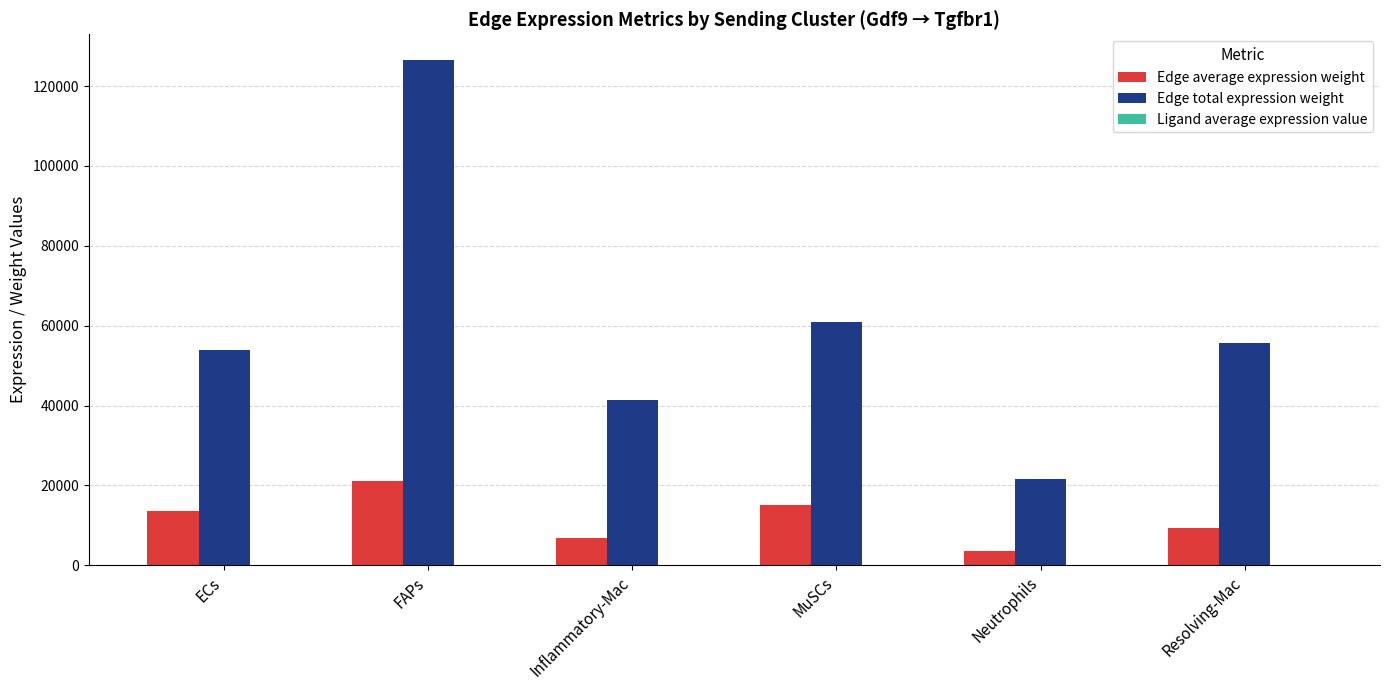

Between ECs and Inflammatory-Mac, which series saw the biggest shift?

Edge total expression weight